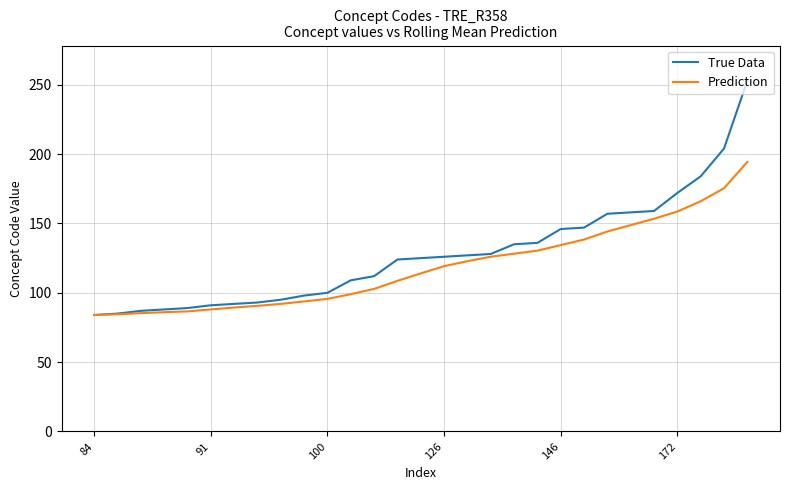

What is the highest value of the True Data series?

253.0